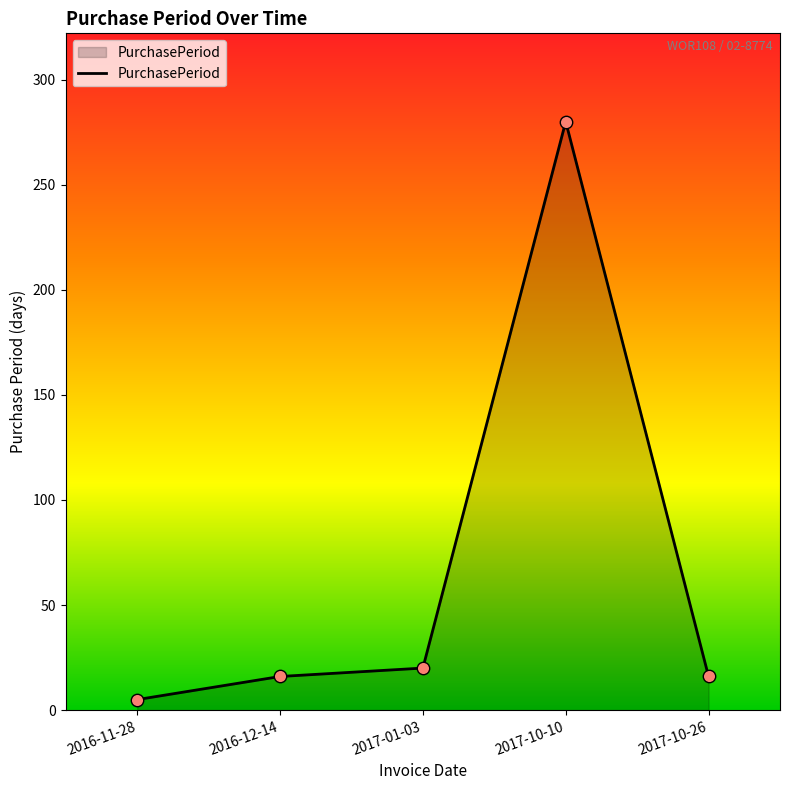

What is the change in value from 2017-10-10 to 2017-10-26?

-264